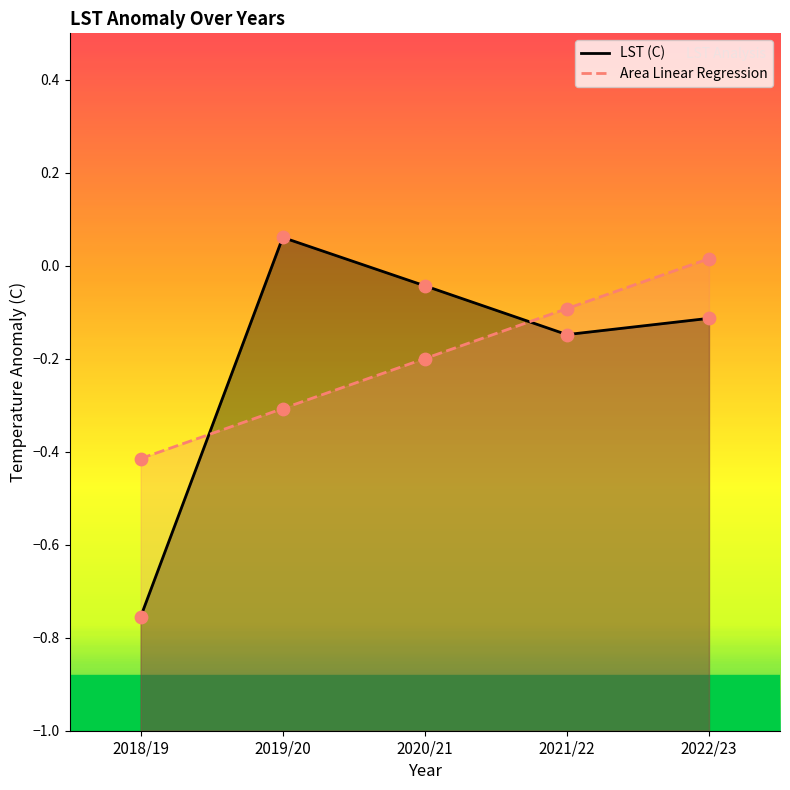

What is the total value across all series at 2020/21?

-0.2